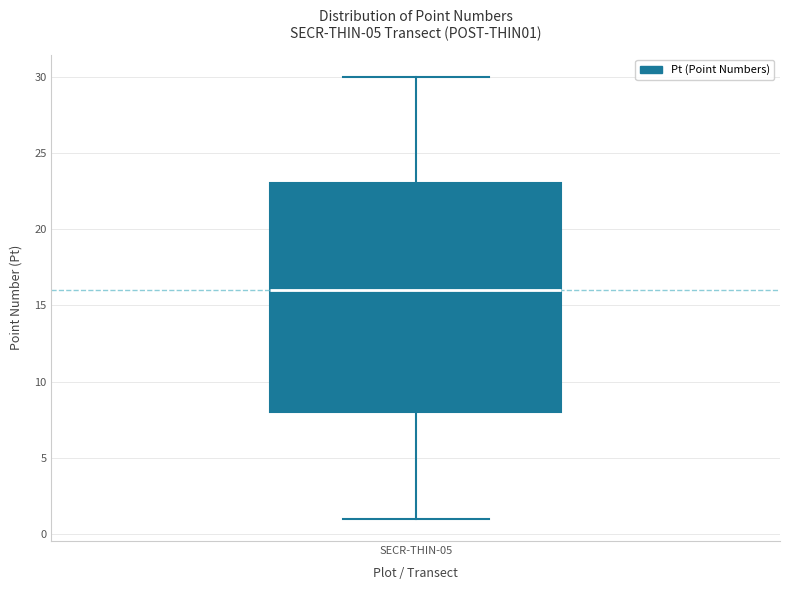

Where is the upper edge of the box for SECR-THIN-05 on the y-axis? The values are not printed on the chart, so give them approximately, as read against the axis.

23